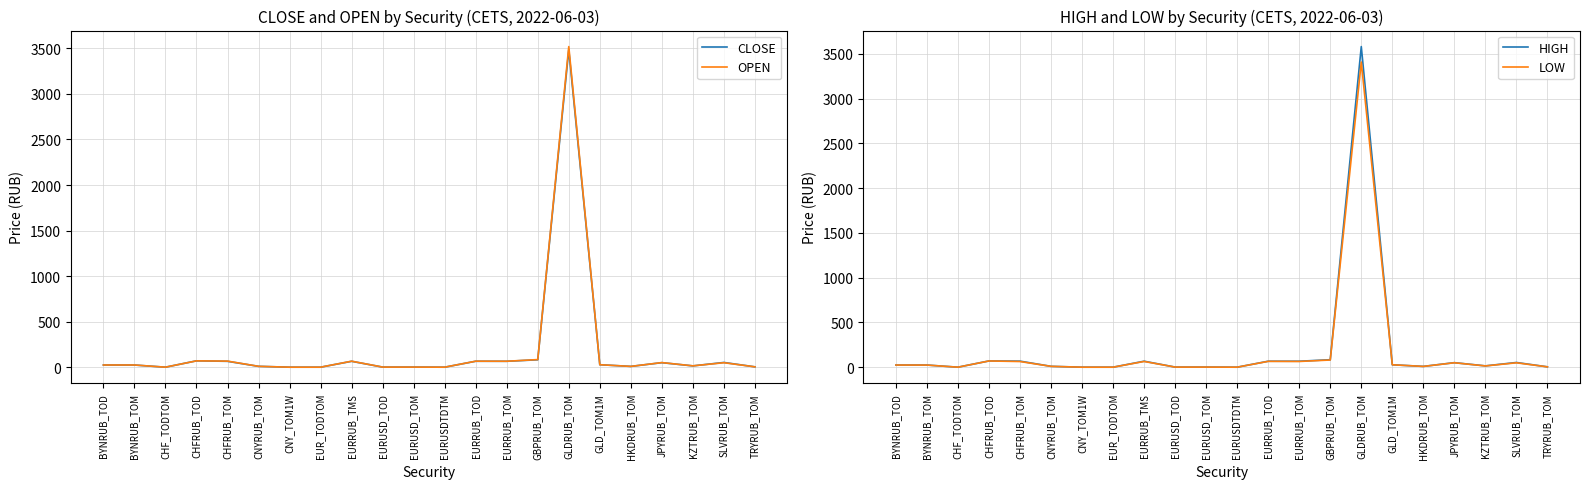

The OPEN series shows 3.1 at CNYRUB_TOM. True or false?

False